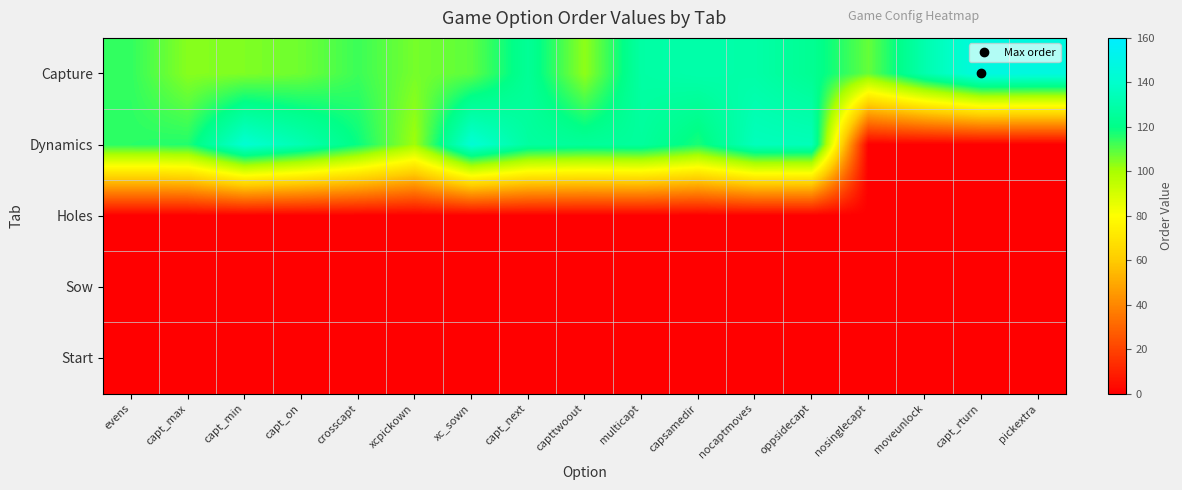

Reading left to right, what are all the values shown in this chart?

Capture: evens=114	capt_max=104	capt_min=105	capt_on=107	crosscapt=113	xcpickown=106	xc_sown=109	capt_next=124	capttwoout=103	multicapt=128	capsamedir=130	nocaptmoves=129	oppsidecapt=123	nosinglecapt=108	moveunlock=131	capt_rturn=148	pickextra=147
Dynamics: evens=115	capt_max=116	capt_min=142	capt_on=132	crosscapt=119	xcpickown=101	xc_sown=143	capt_next=127	capttwoout=125	multicapt=126	capsamedir=117	nocaptmoves=135	oppsidecapt=134	nosinglecapt=0	moveunlock=0	capt_rturn=0	pickextra=0
Holes: evens=0	capt_max=0	capt_min=0	capt_on=0	crosscapt=0	xcpickown=0	xc_sown=0	capt_next=0	capttwoout=0	multicapt=0	capsamedir=0	nocaptmoves=0	oppsidecapt=0	nosinglecapt=0	moveunlock=0	capt_rturn=0	pickextra=0
Sow: evens=0	capt_max=0	capt_min=0	capt_on=0	crosscapt=0	xcpickown=0	xc_sown=0	capt_next=0	capttwoout=0	multicapt=0	capsamedir=0	nocaptmoves=0	oppsidecapt=0	nosinglecapt=0	moveunlock=0	capt_rturn=0	pickextra=0
Start: evens=0	capt_max=0	capt_min=0	capt_on=0	crosscapt=0	xcpickown=0	xc_sown=0	capt_next=0	capttwoout=0	multicapt=0	capsamedir=0	nocaptmoves=0	oppsidecapt=0	nosinglecapt=0	moveunlock=0	capt_rturn=0	pickextra=0